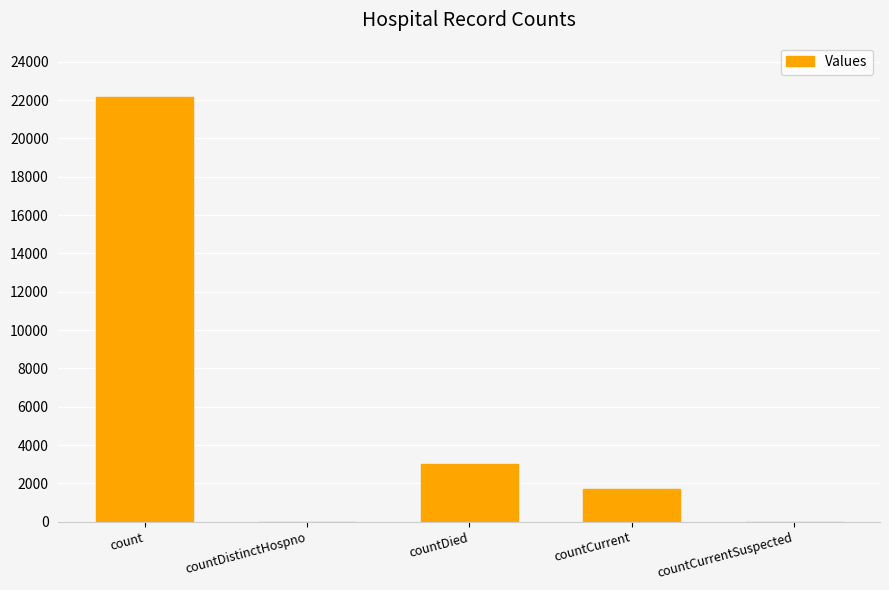

At which category does the chart reach its peak across all series?

count